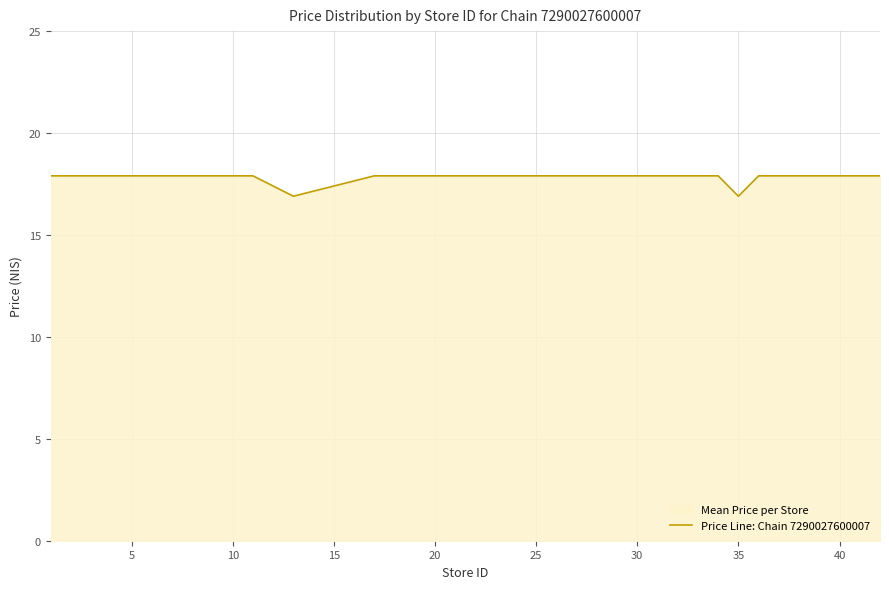

Count the number of values greater than 17.

18